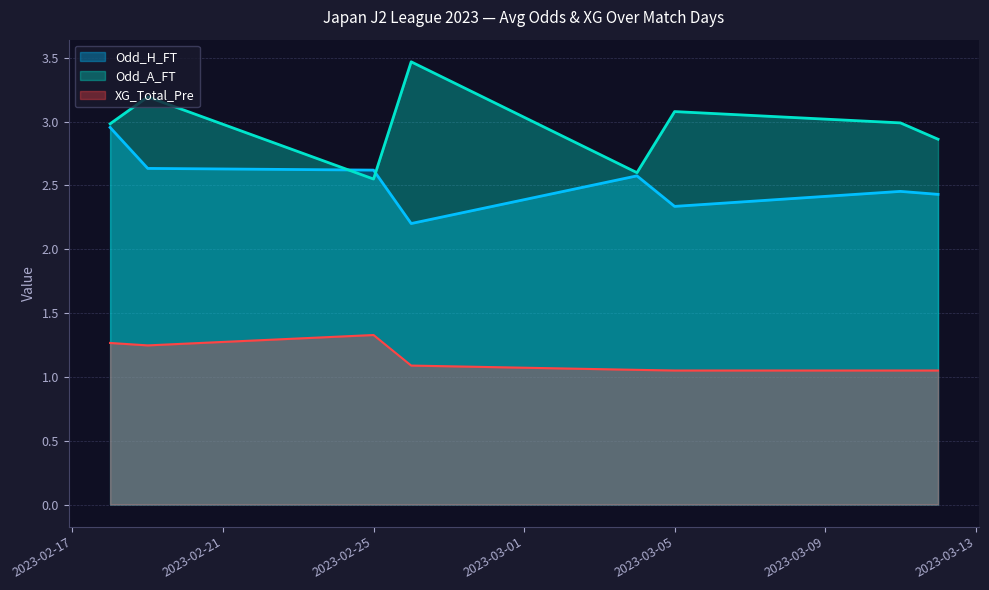

Which series has the largest total across all categories?

Odd_A_FT